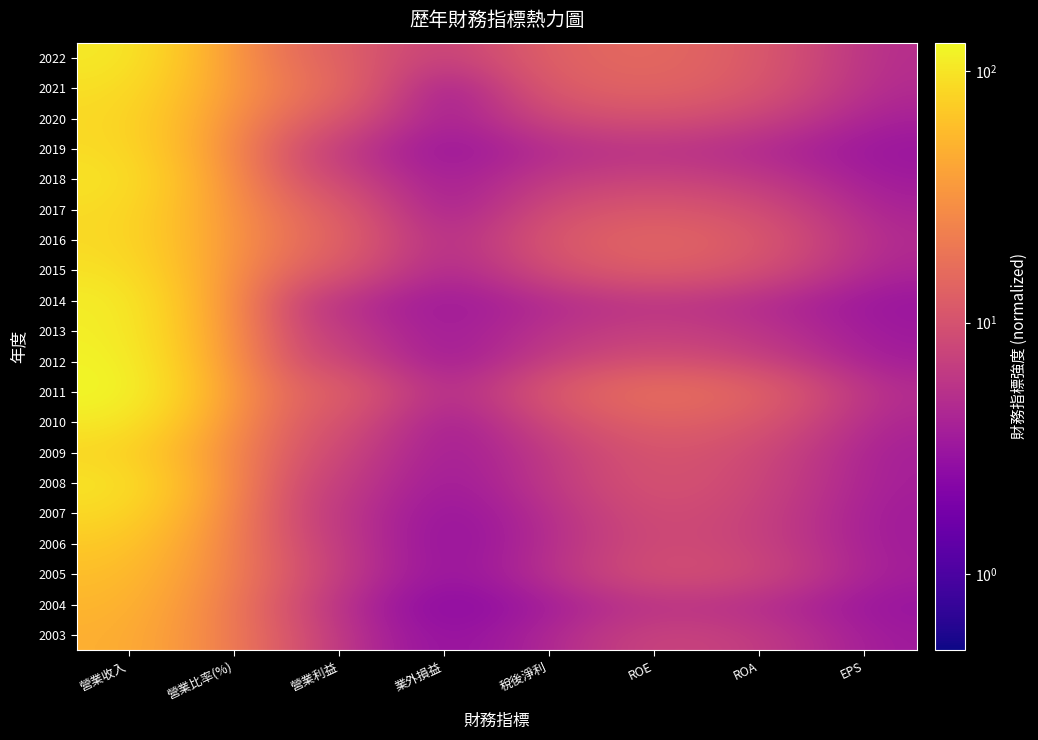

At which category does the chart reach its minimum across all series?

業外損益